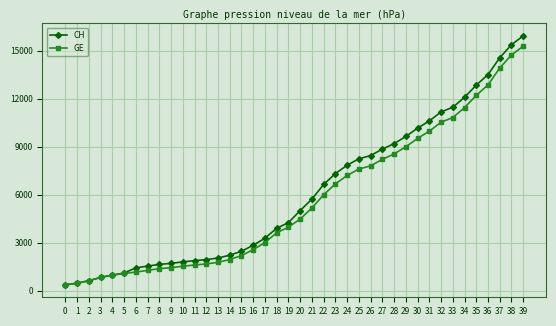

What is the difference between the GE values at 23 and 37?

7238